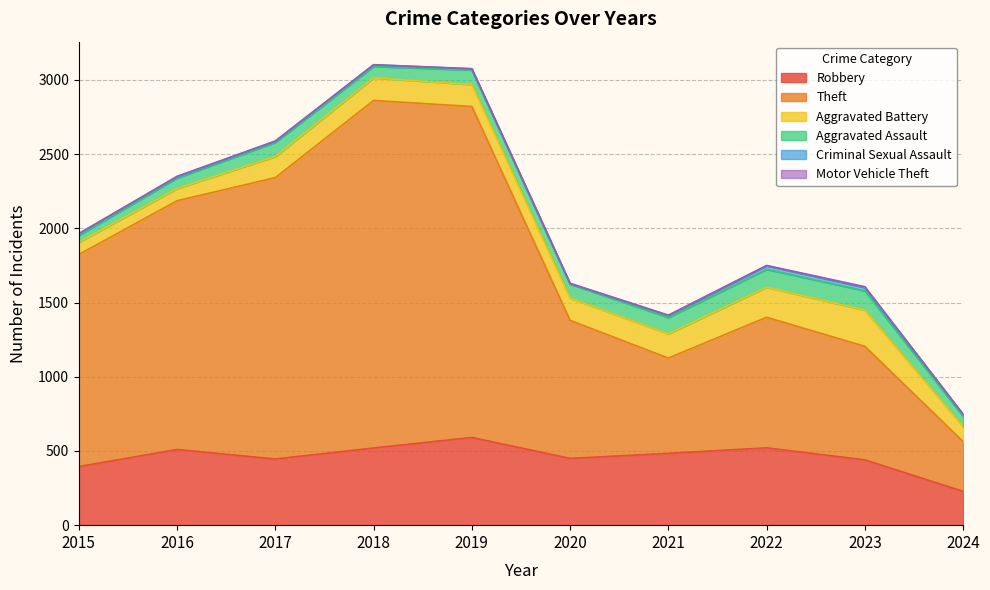

True or false: Aggravated Battery has a value of 239 at 2018.

False